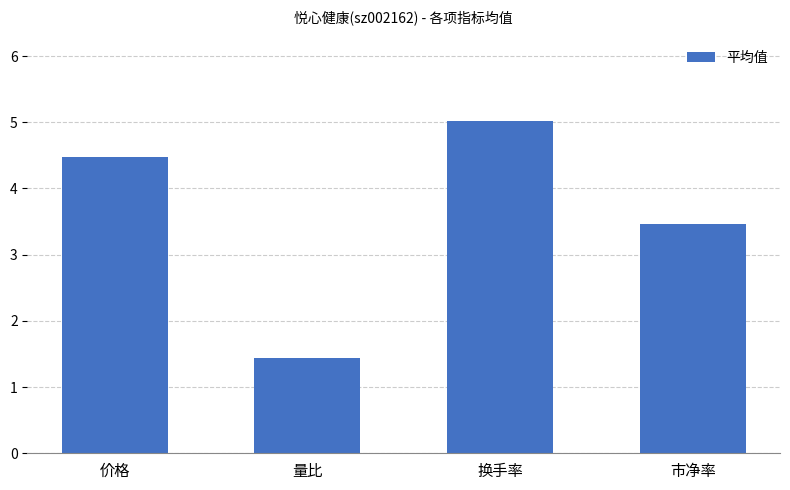

Reading left to right, what are all the values shown in this chart?

价格=4.5	量比=1.4	换手率=5.0	市净率=3.5